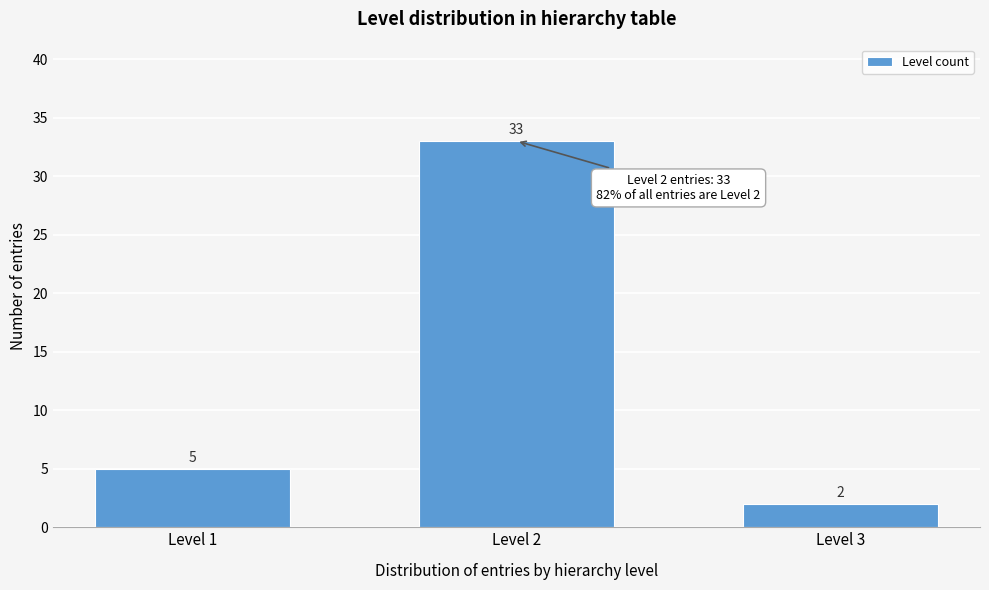

Reading left to right, list all the values displayed in this chart.

5	33	2